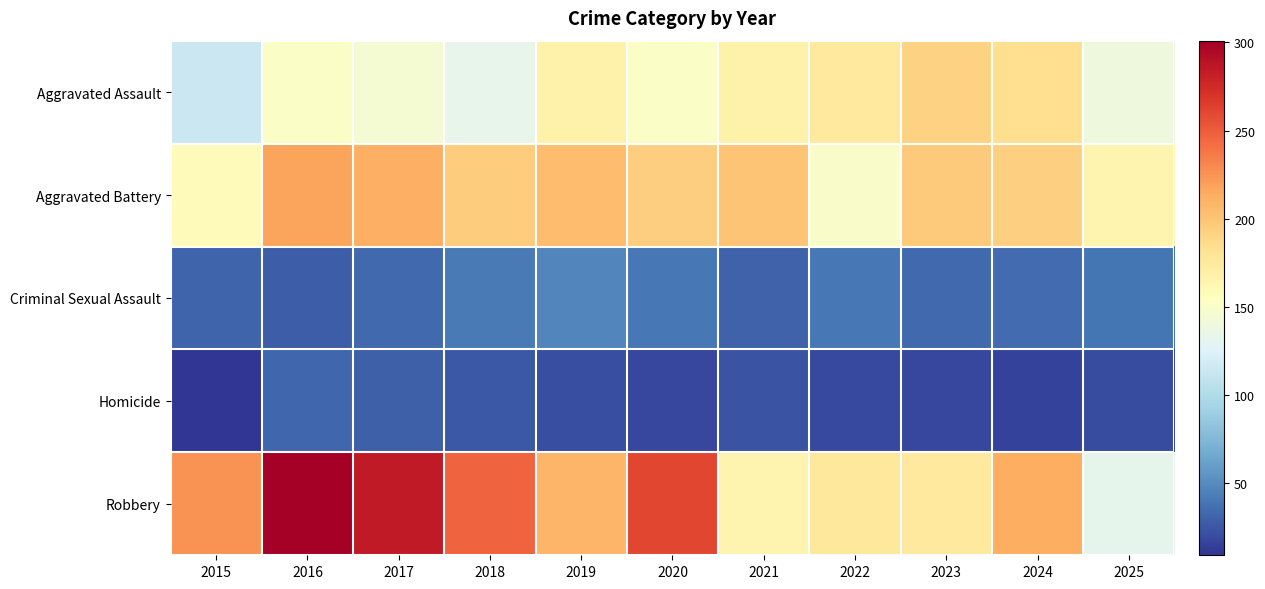

Reading left to right, what are all the values shown in this chart?

Aggravated Assault: 2015=115	2016=151	2017=145	2018=133	2019=167	2020=151	2021=168	2022=175	2023=192	2024=184	2025=140
Aggravated Battery: 2015=158	2016=217	2017=211	2018=196	2019=205	2020=194	2021=200	2022=150	2023=197	2024=193	2025=165
Criminal Sexual Assault: 2015=31	2016=28	2017=34	2018=42	2019=47	2020=40	2021=30	2022=40	2023=34	2024=35	2025=39
Homicide: 2015=9	2016=32	2017=29	2018=26	2019=21	2020=18	2021=23	2022=19	2023=17	2024=15	2025=20
Robbery: 2015=225	2016=301	2017=284	2018=247	2019=208	2020=261	2021=165	2022=176	2023=175	2024=213	2025=132